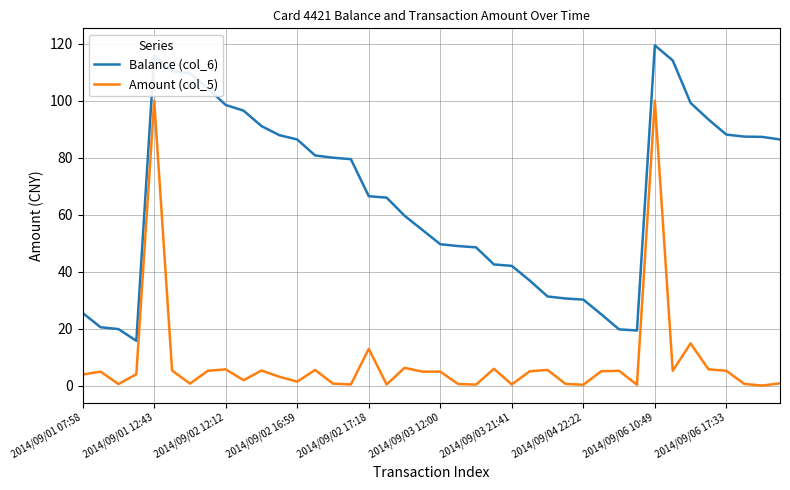

True or false: Balance (col_6) and Amount (col_5) cross at least once.

False